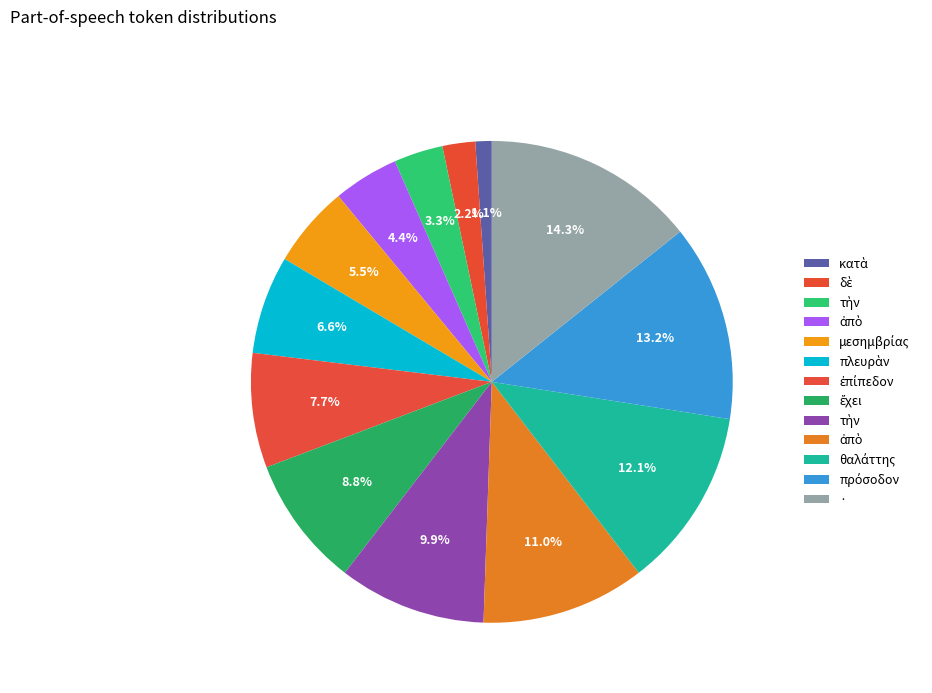

How many slices are in this pie chart?

13